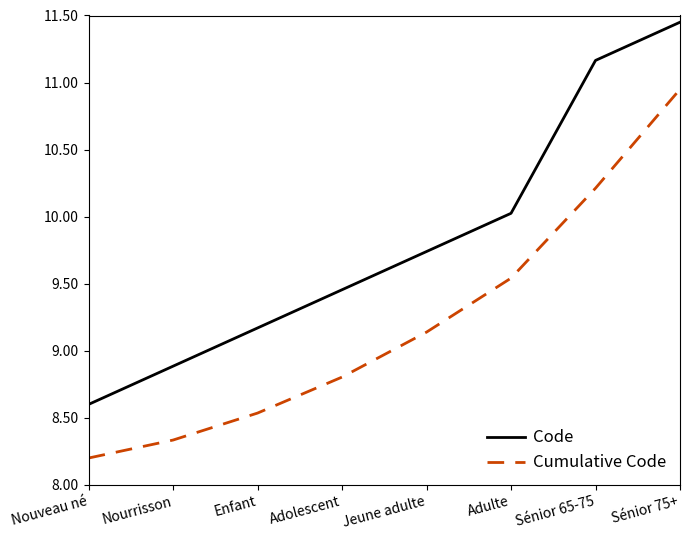

Is this an area chart (filled region under the line)?

No